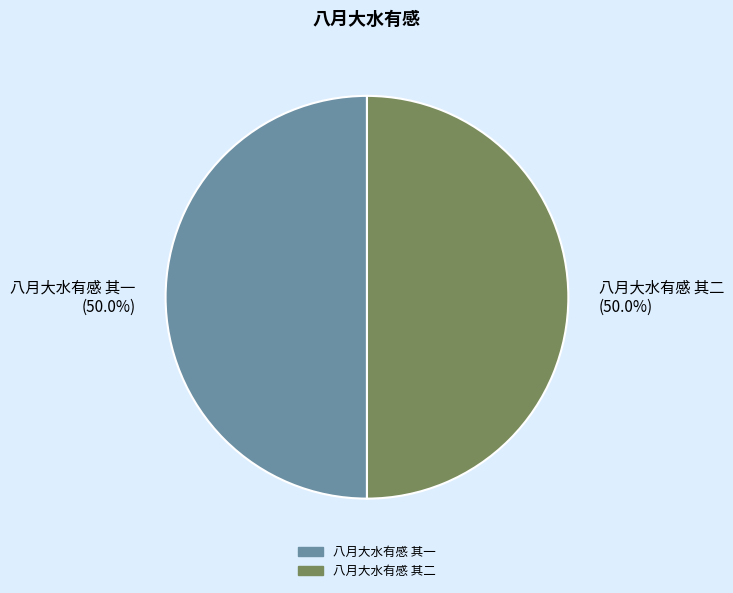

What is the total percentage of 八月大水有感 其一 and 八月大水有感 其二?

100.0%